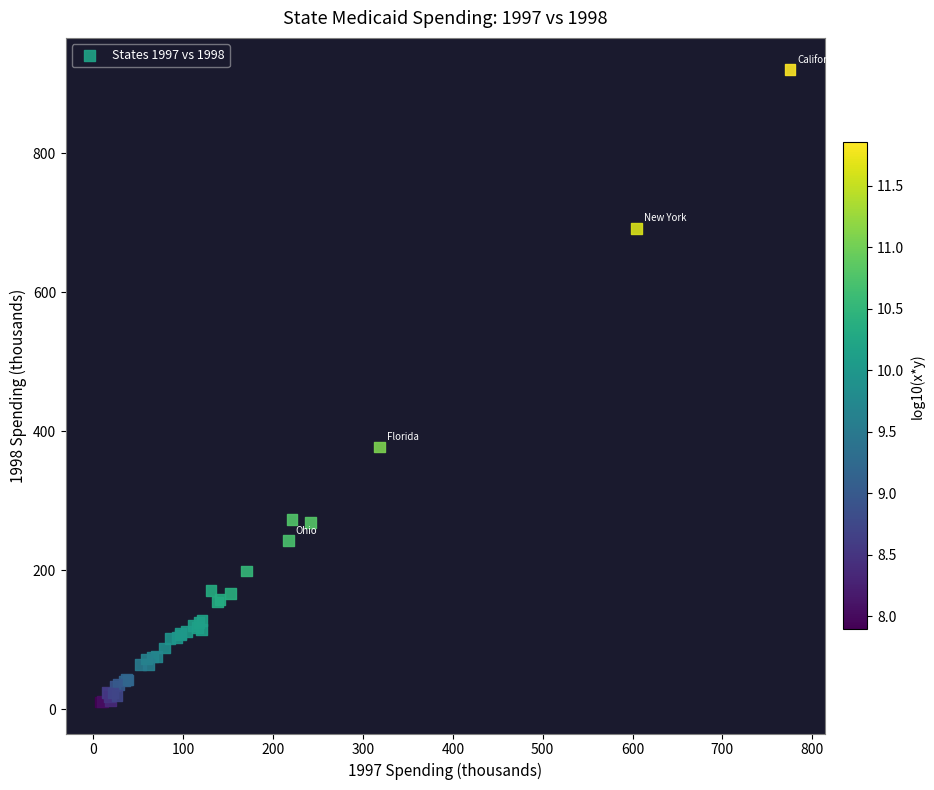

What Y value in the scatter plot is closest to 465?

377.3